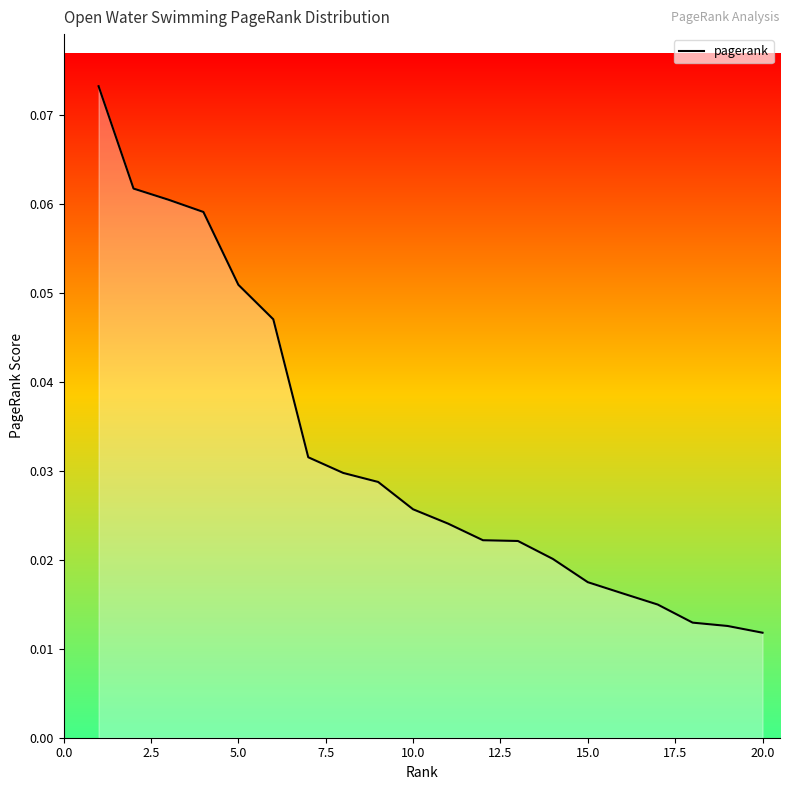

Count the number of categories in the chart.

20